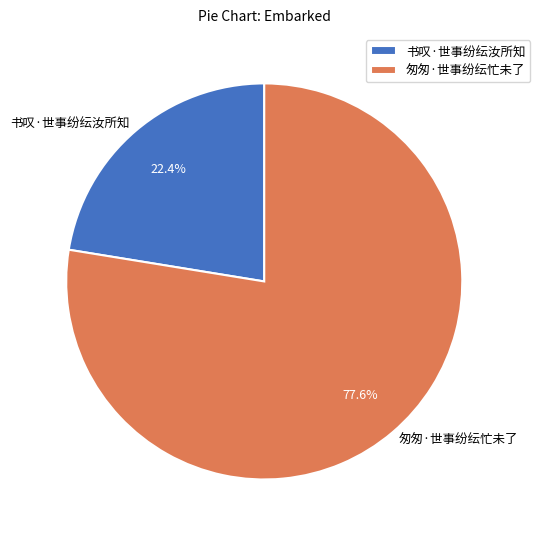

What is the ratio of the value at 书叹·世事纷纭汝所知 to the value at 匆匆·世事纷纭忙未了?

0.3